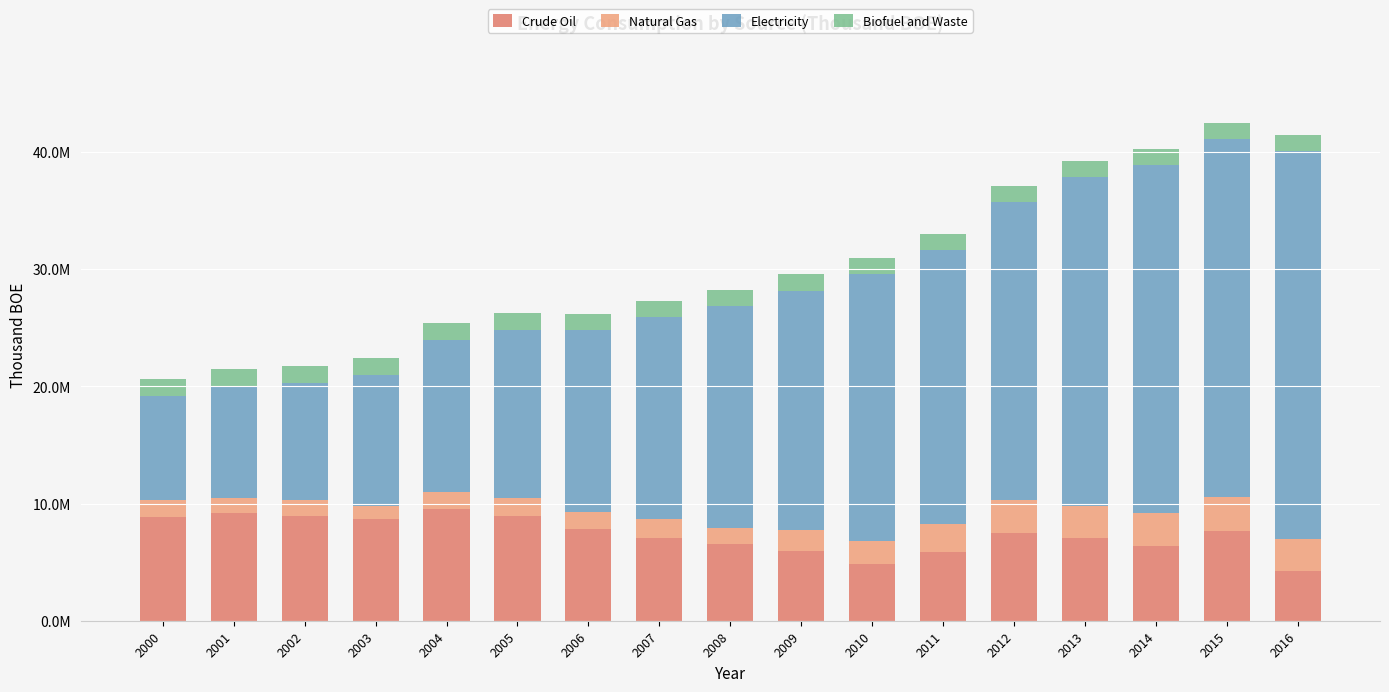

Does the chart contain any negative values?

No